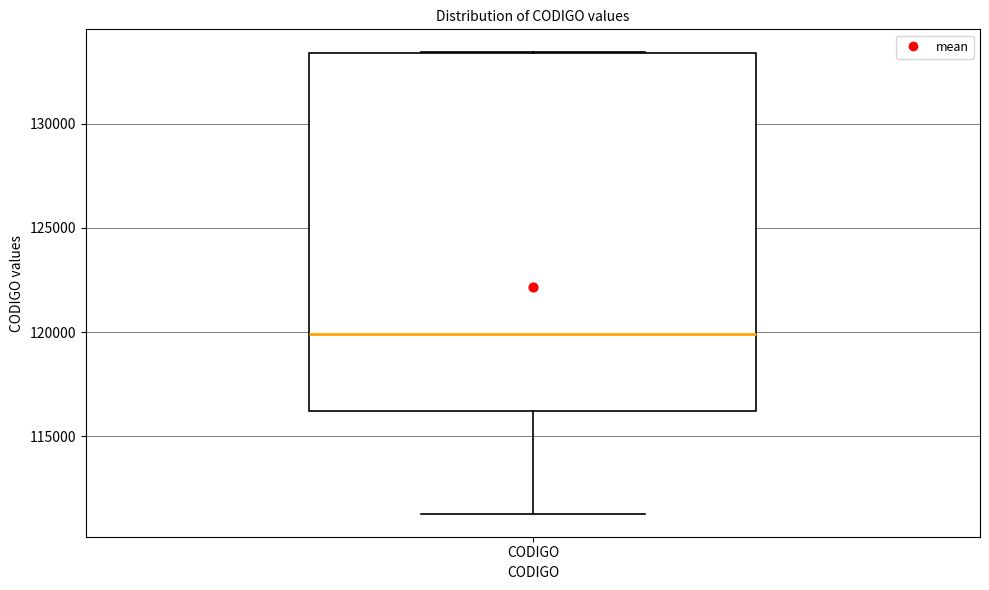

Read this box plot against the y-axis: the position of the median line, the range covered by the box, and the ends of both whiskers. The values are not printed on the chart, so give them approximately, as read against the axis.

median 120000, box 116000 to 133500, whiskers 111500 to 133500